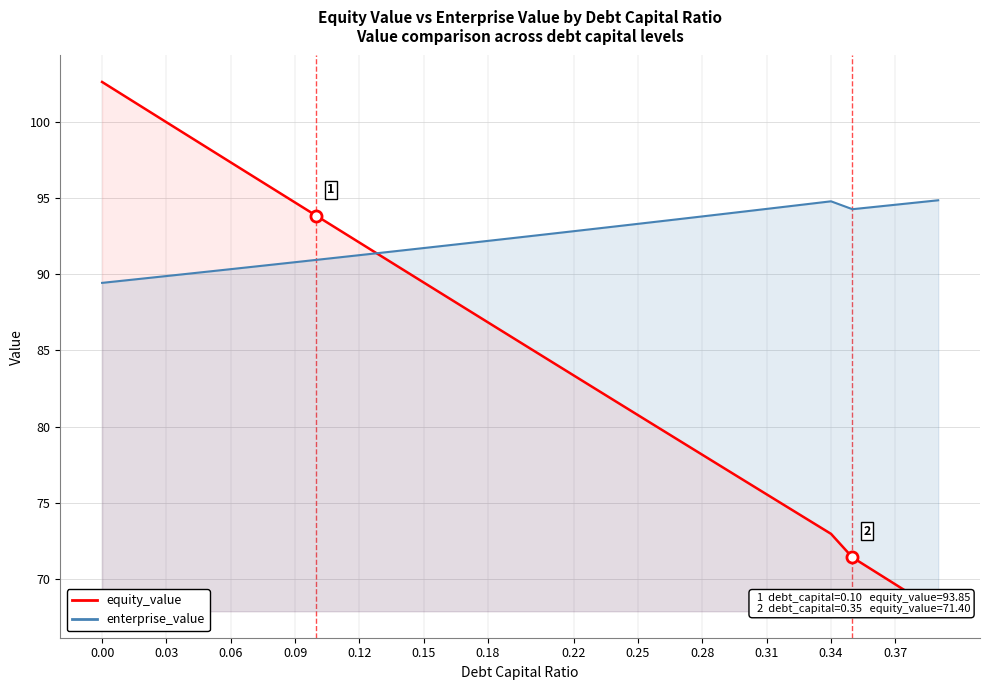

Which series has the largest range (max minus min)?

equity_value